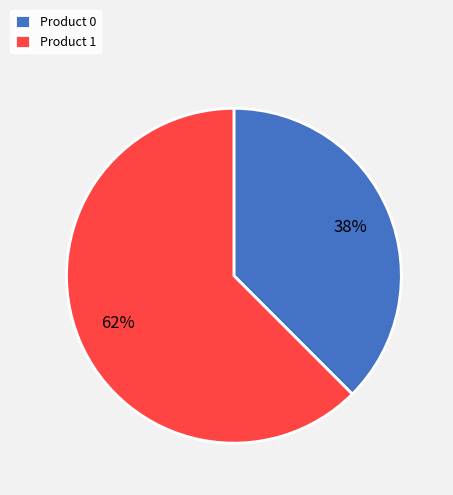

How many segments does this pie chart have?

2